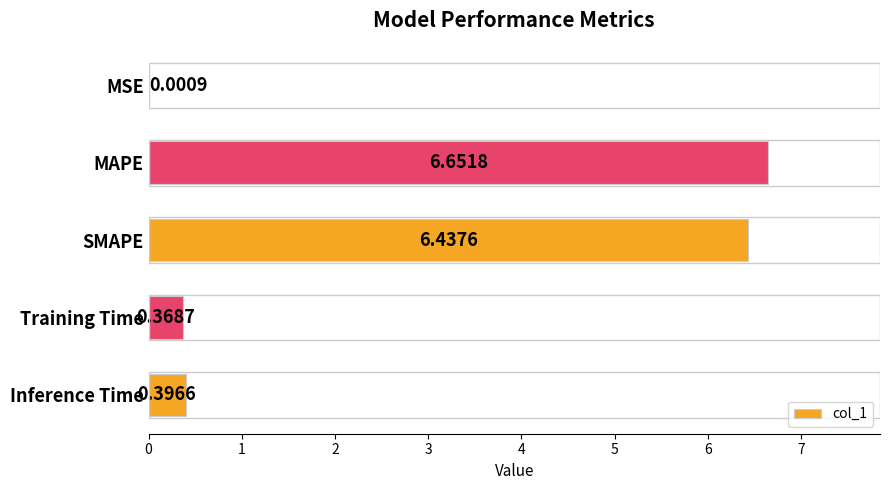

Which category has the highest value across all series?

MAPE